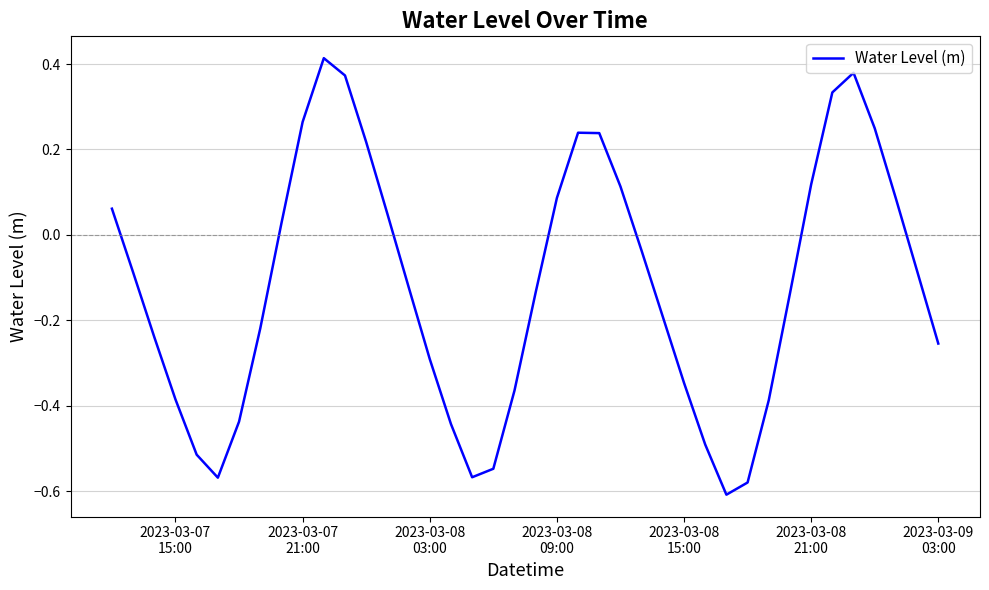

What is the difference between the maximum and minimum values?

1.0